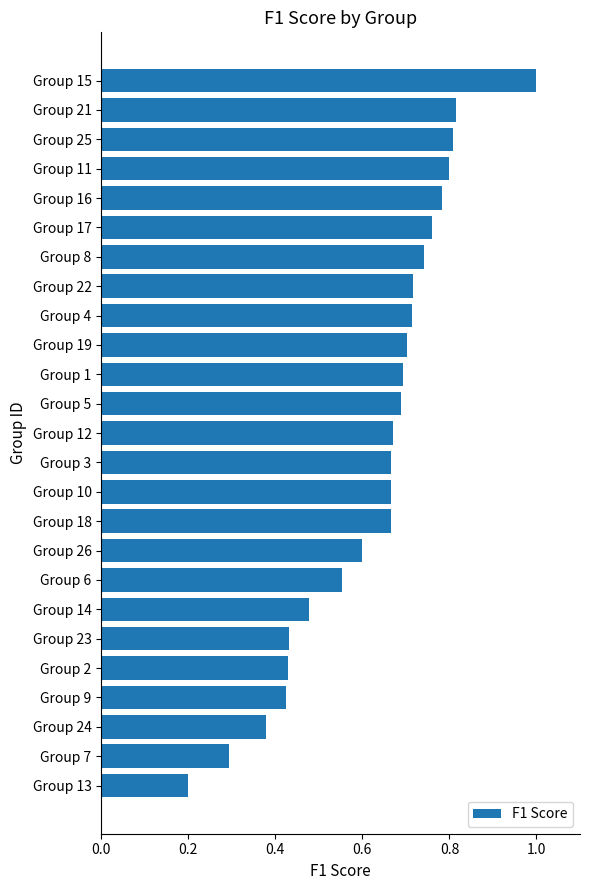

What is the sum of all values?

15.7